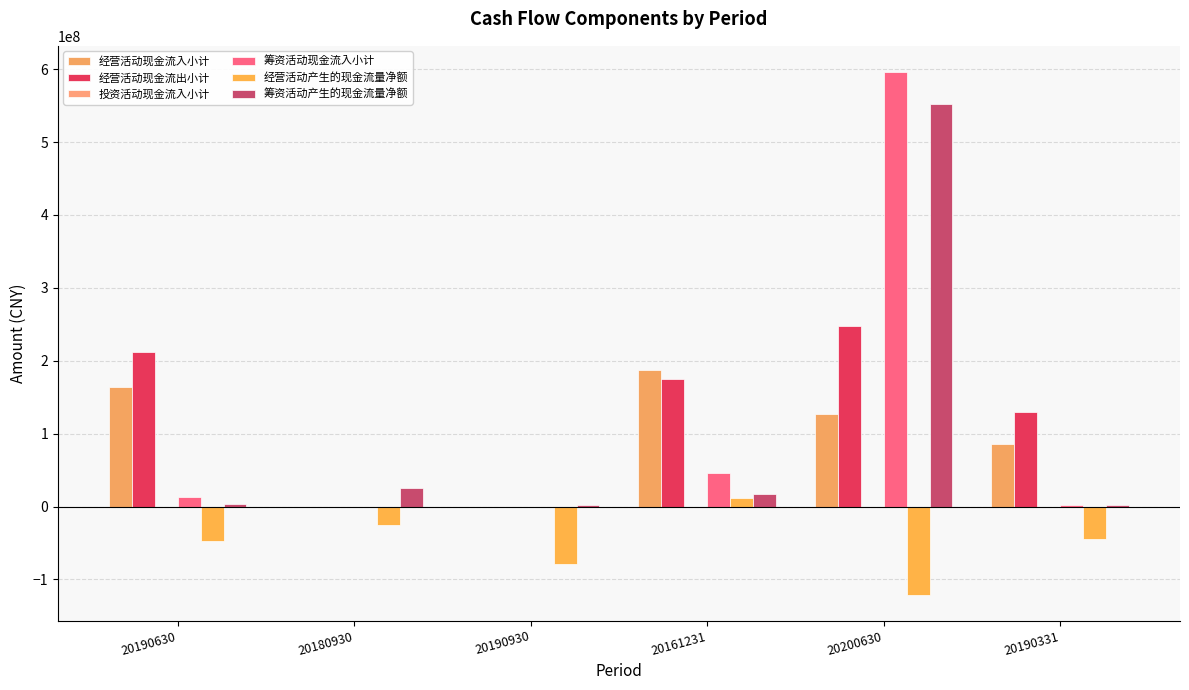

What is the sum of all 筹资活动产生的现金流量净额 values?

603111307.7